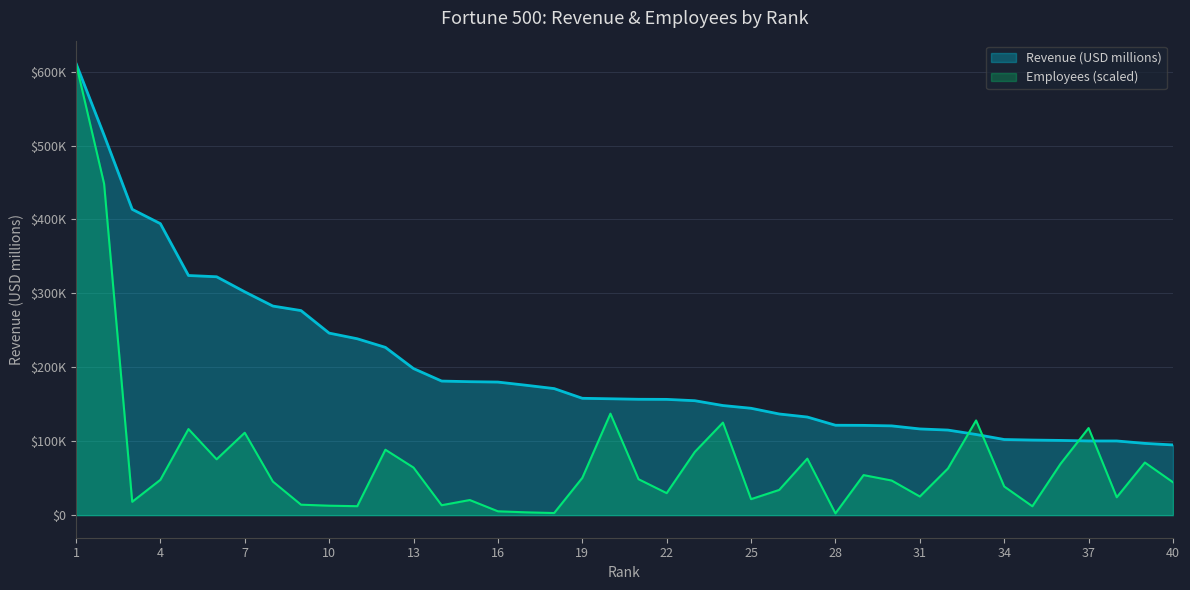

Which series has the widest spread of values?

Employees (scaled)